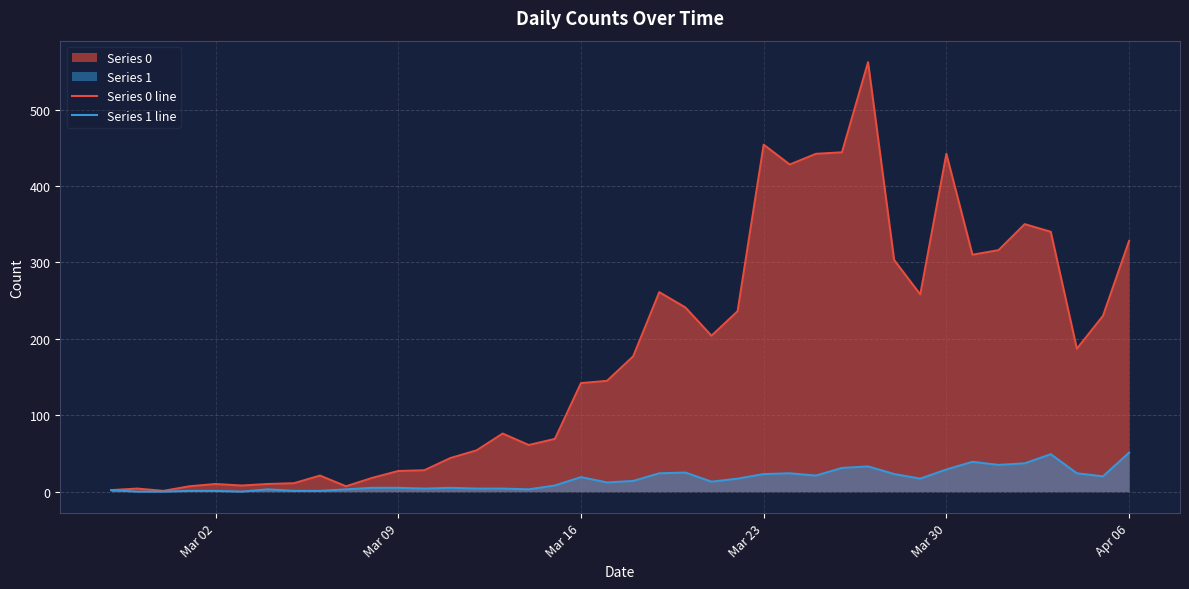

List the series in order of their peak value, lowest first.

Series 1 line, Series 0 line